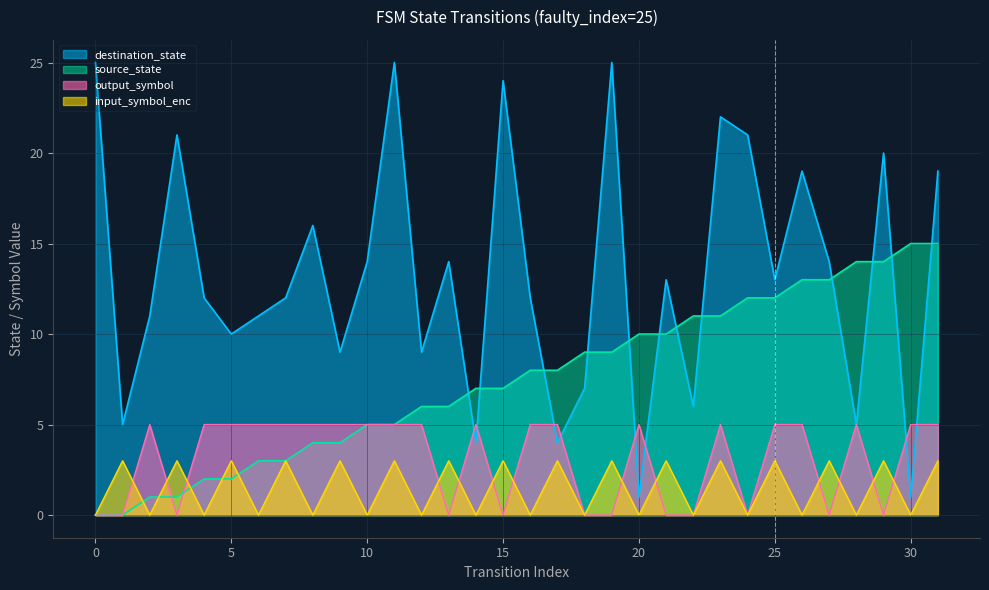

What is the value of the output_symbol point at the 13th from the left?

5